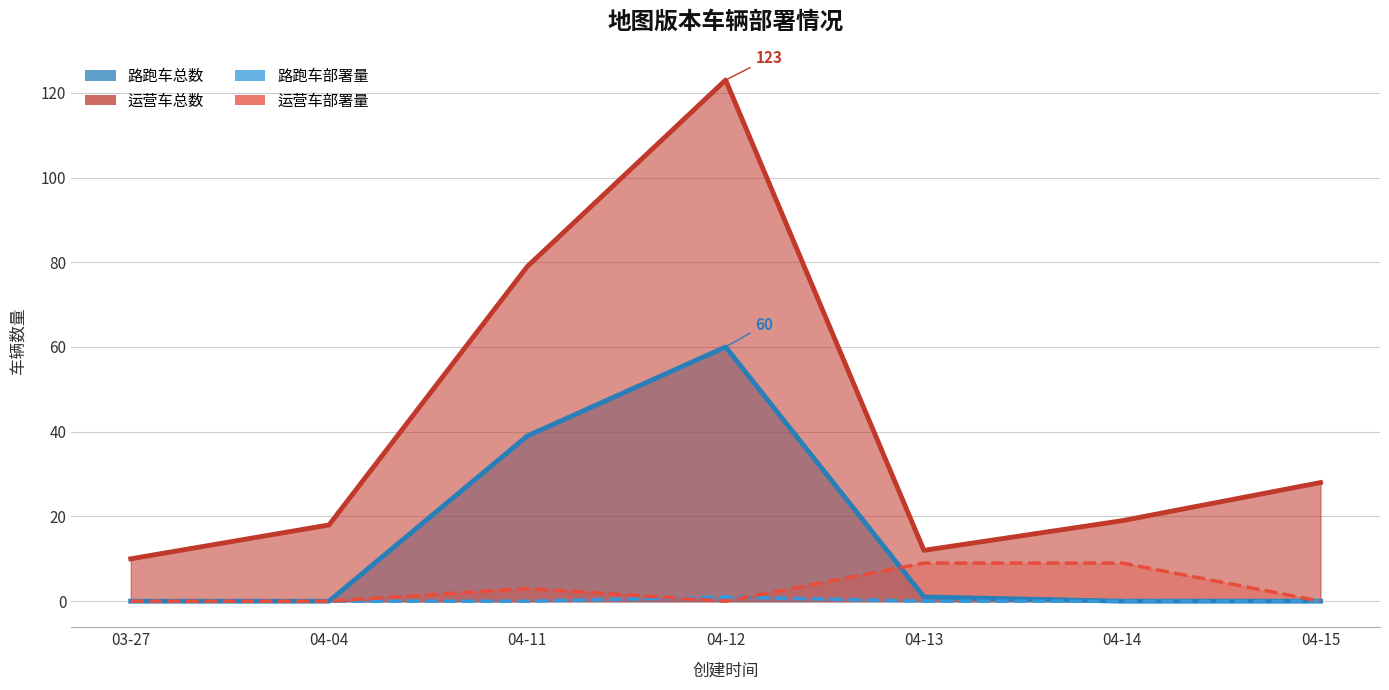

Does the chart have visible grid lines?

Yes